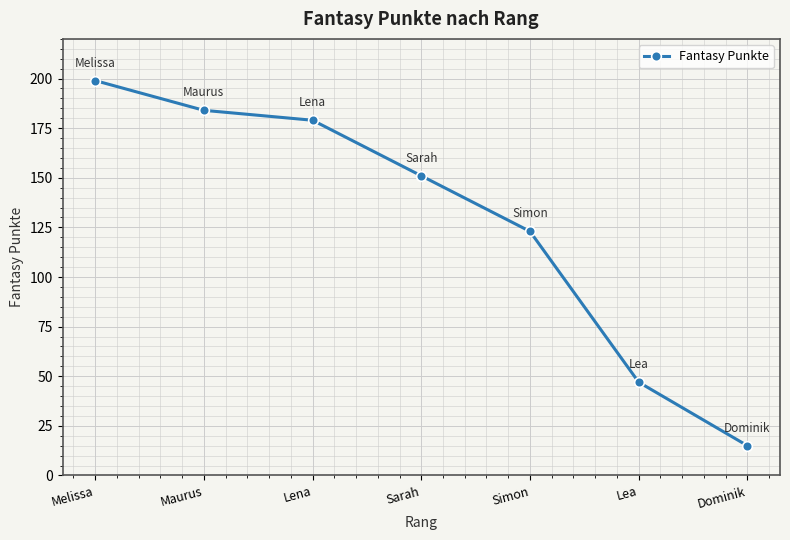

What is the approximate value at Lena, to the nearest 10?

180